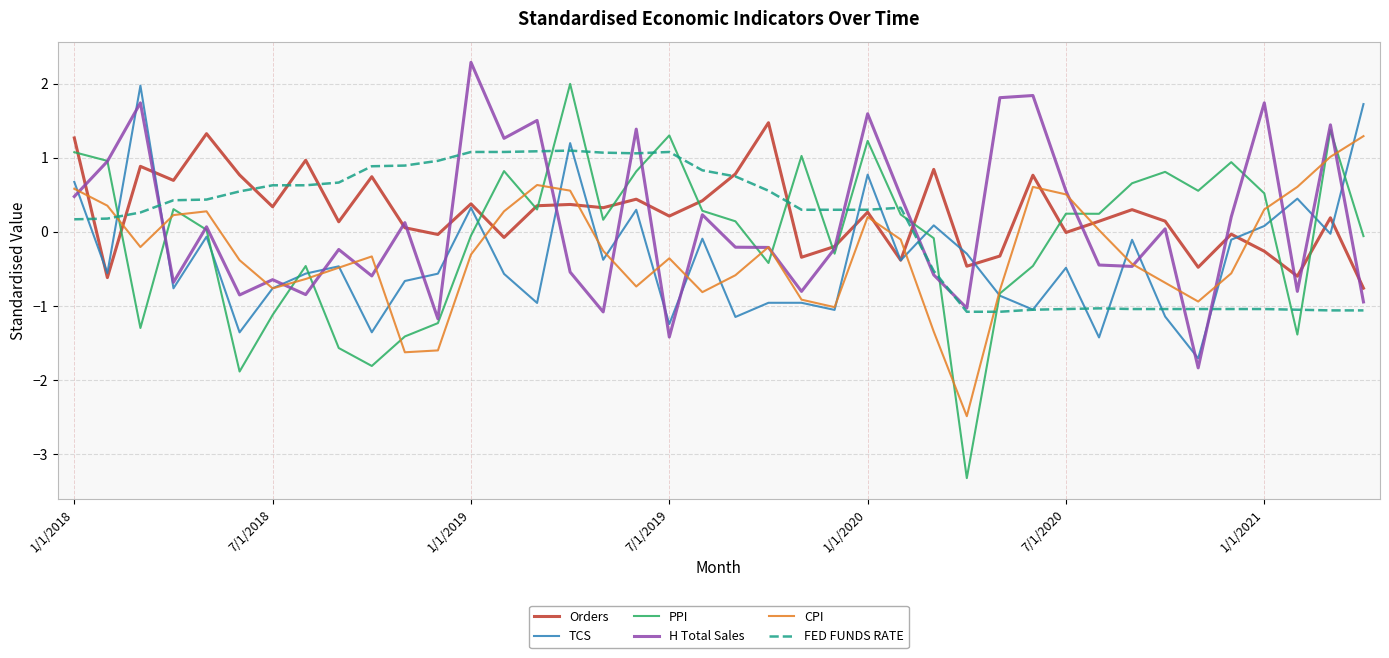

What is the greatest value displayed?

2.3